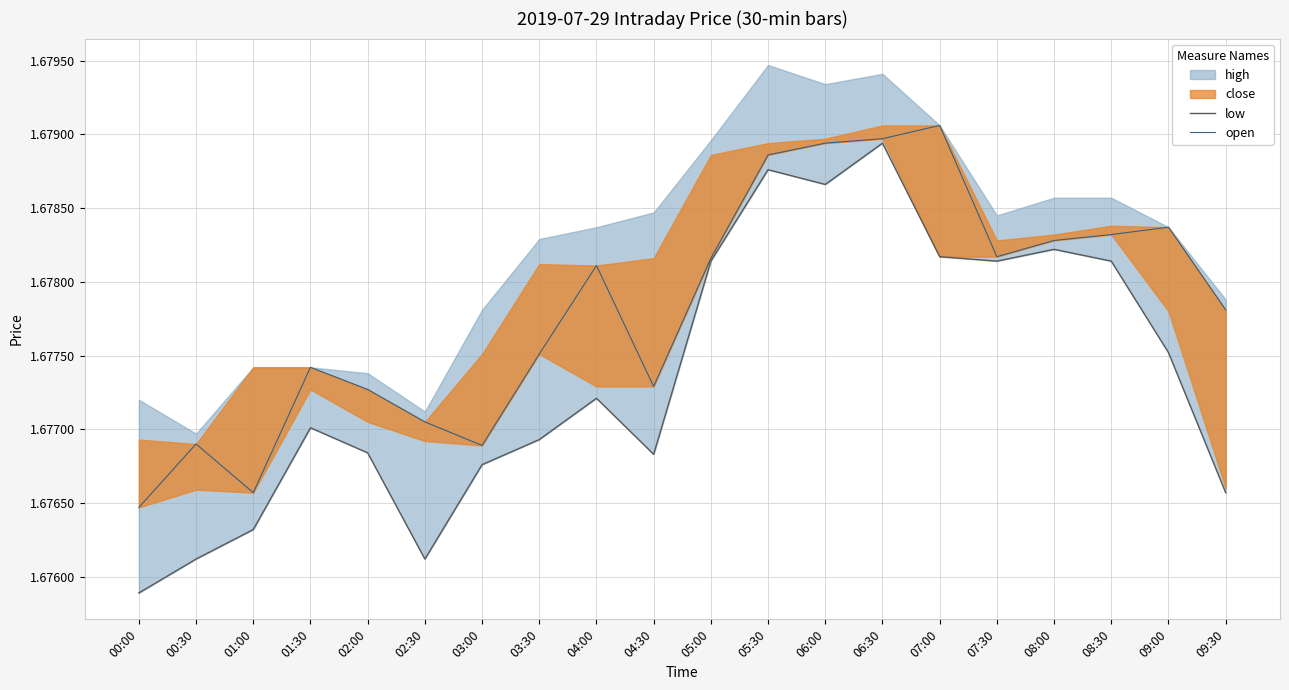

The value of low at 09:00 is 1.7. True or false?

True